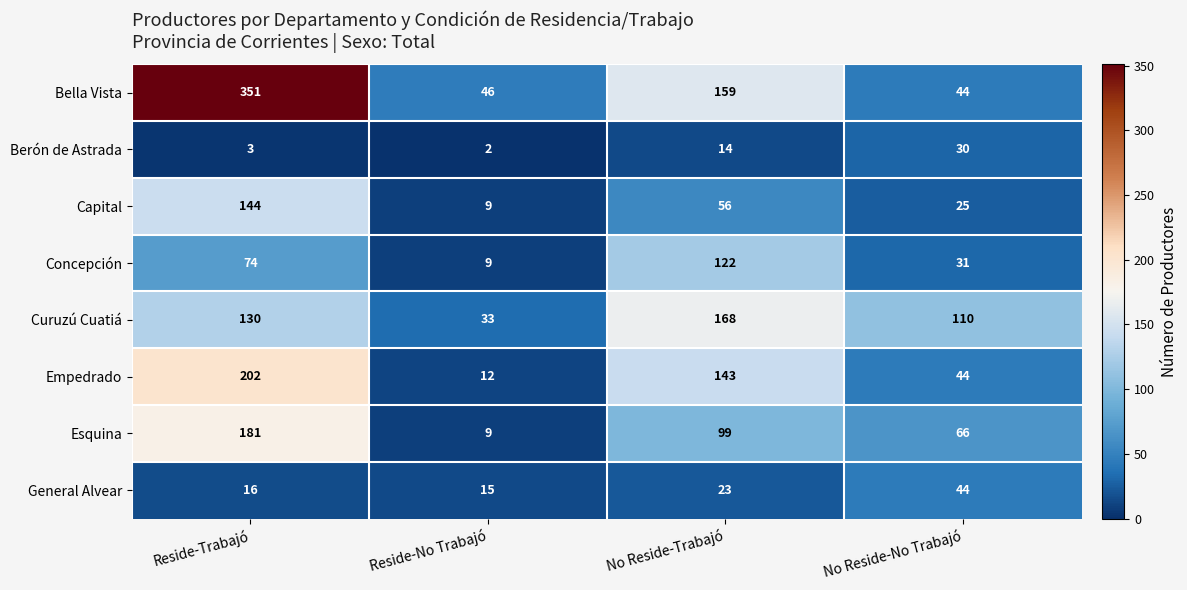

Which series has the largest total across all categories?

Bella Vista